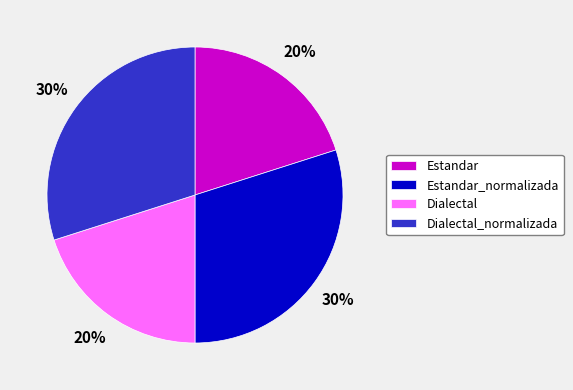

To the nearest percent, what is the combined percentage of Dialectal and Dialectal_normalizada?

50%